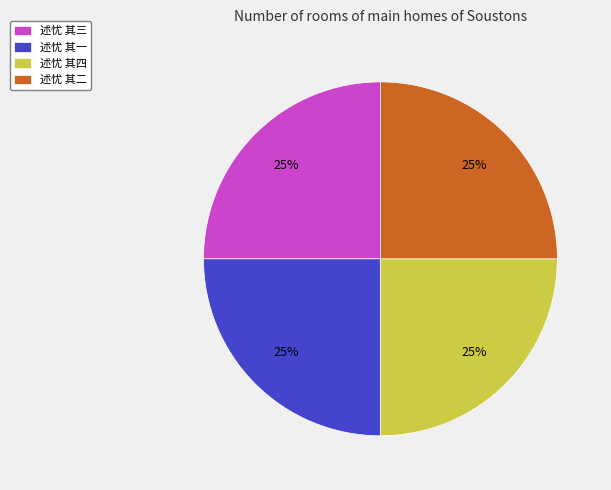

To the nearest percent, what is the average slice percentage?

25%